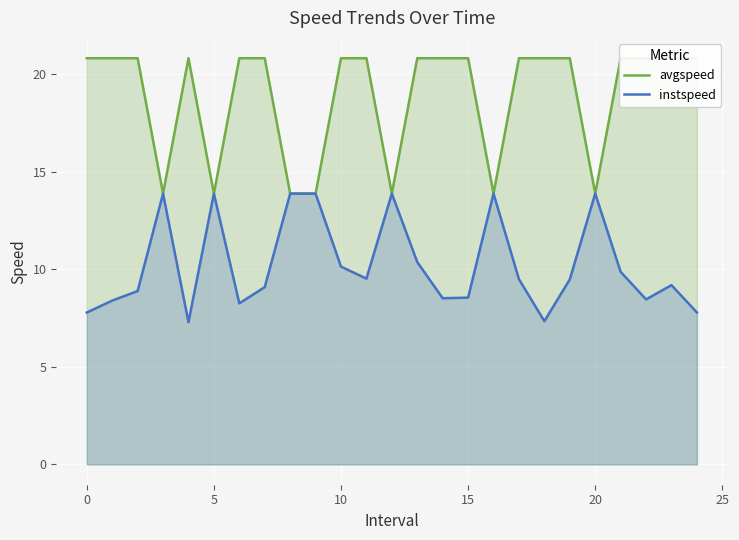

Which series has the largest total across all categories?

avgspeed